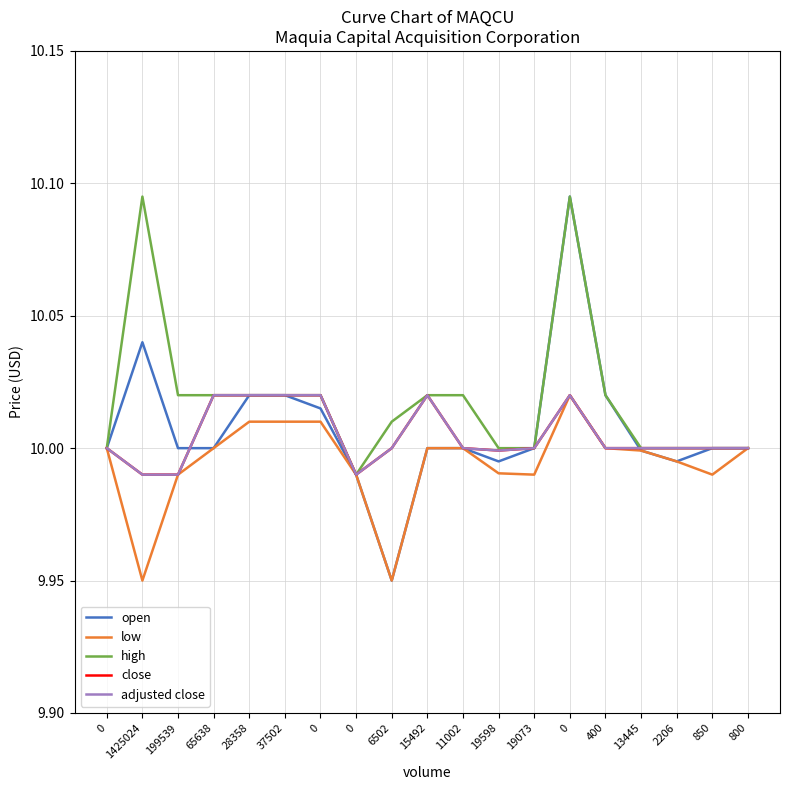

True or false: low has more than 2 points higher than both neighbors.

False